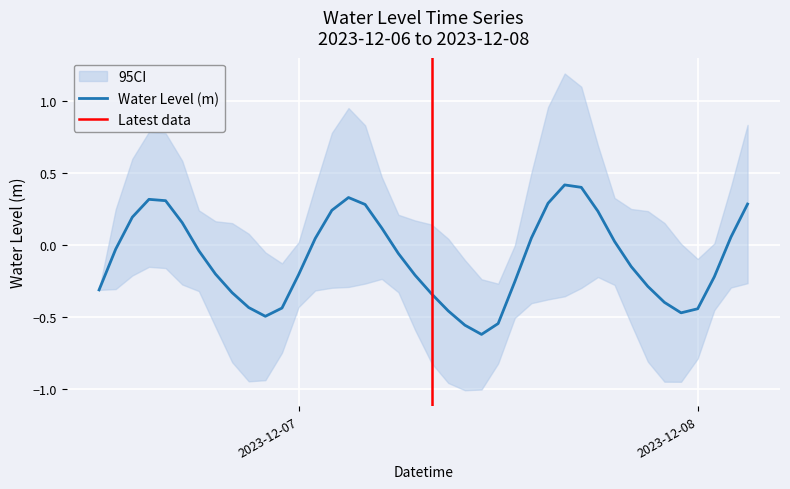

What is the sum of all values?

-3.8